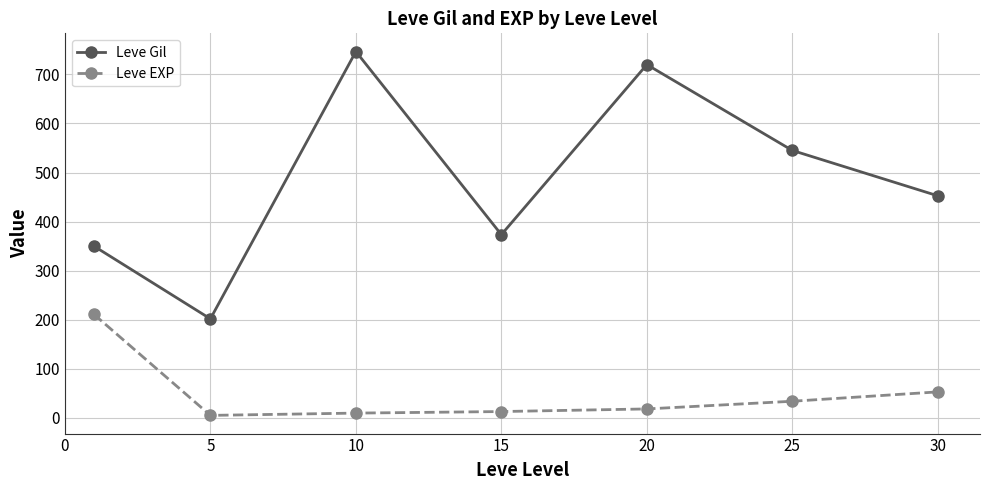

Which series has the largest total across all categories?

Leve Gil